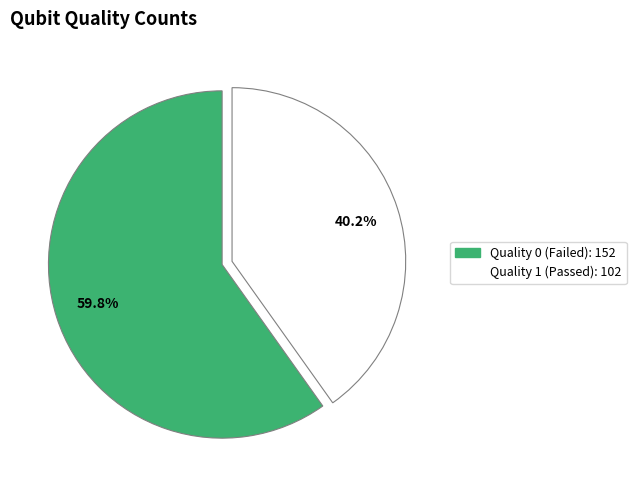

Count the number of slices in the pie.

2